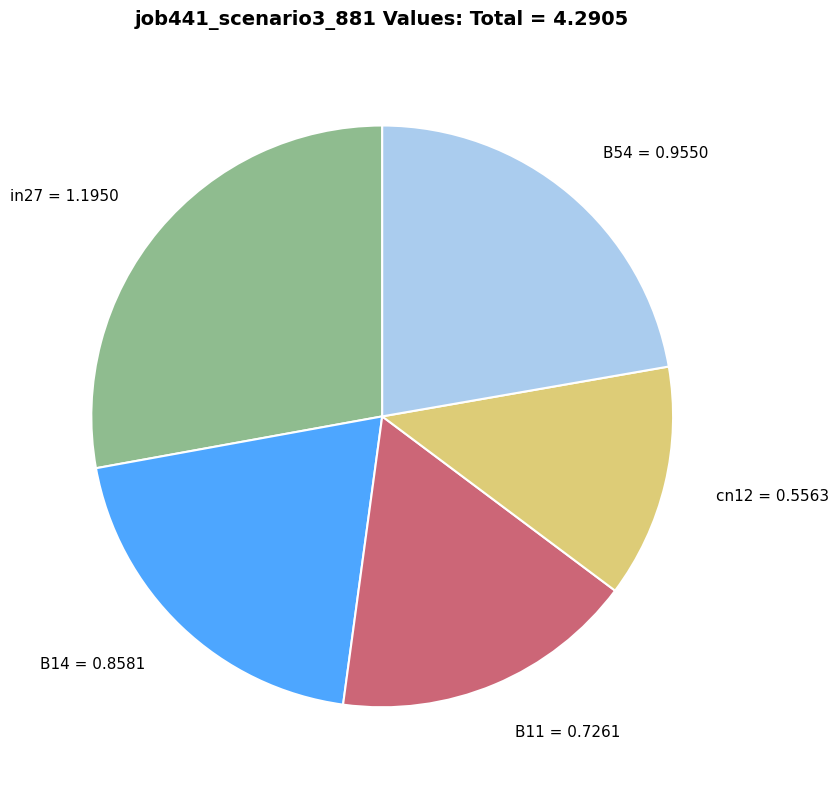

Rank the categories by value from highest to lowest.

in27, B54, B14, B11, cn12